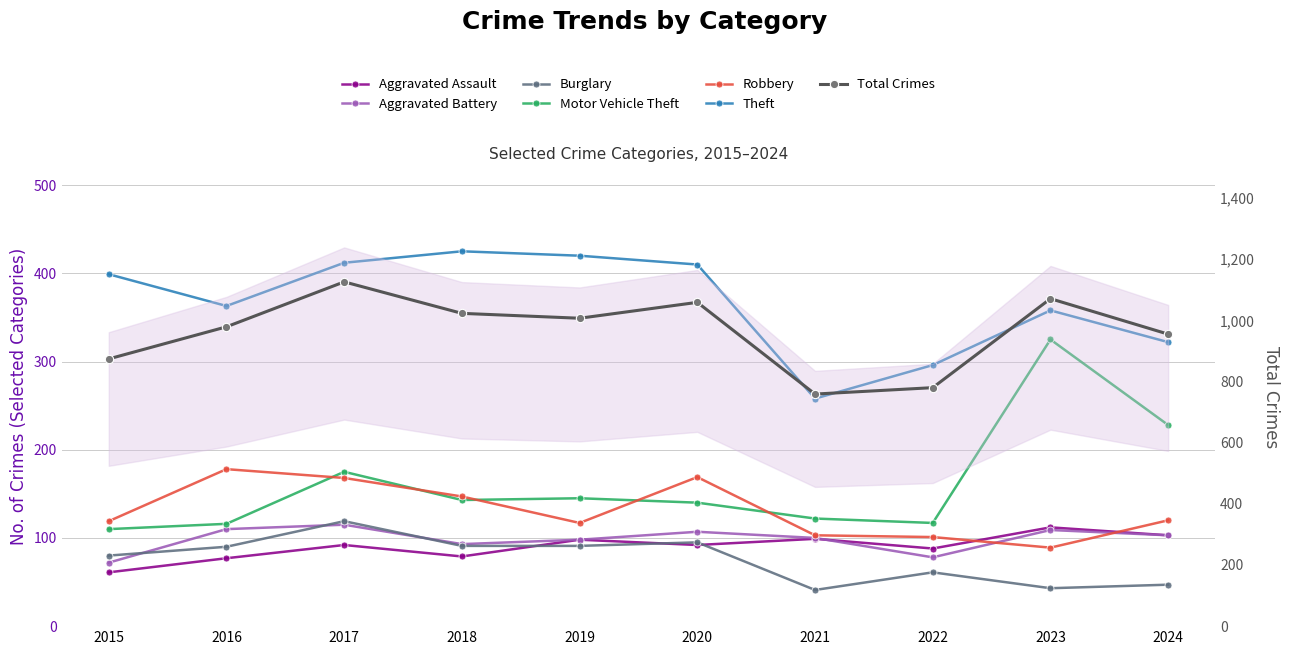

True or false: Theft has more than 2 interior local peaks.

False